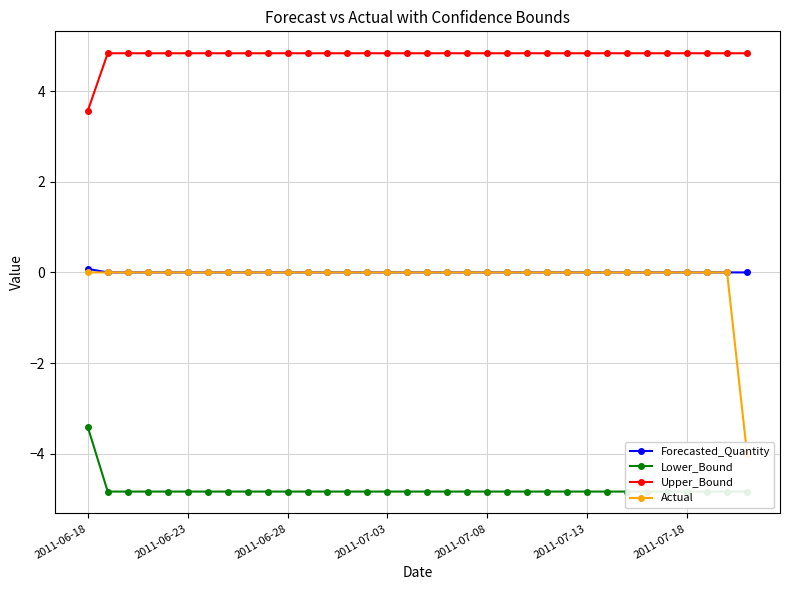

How many values in the Upper_Bound series are below 4?

1